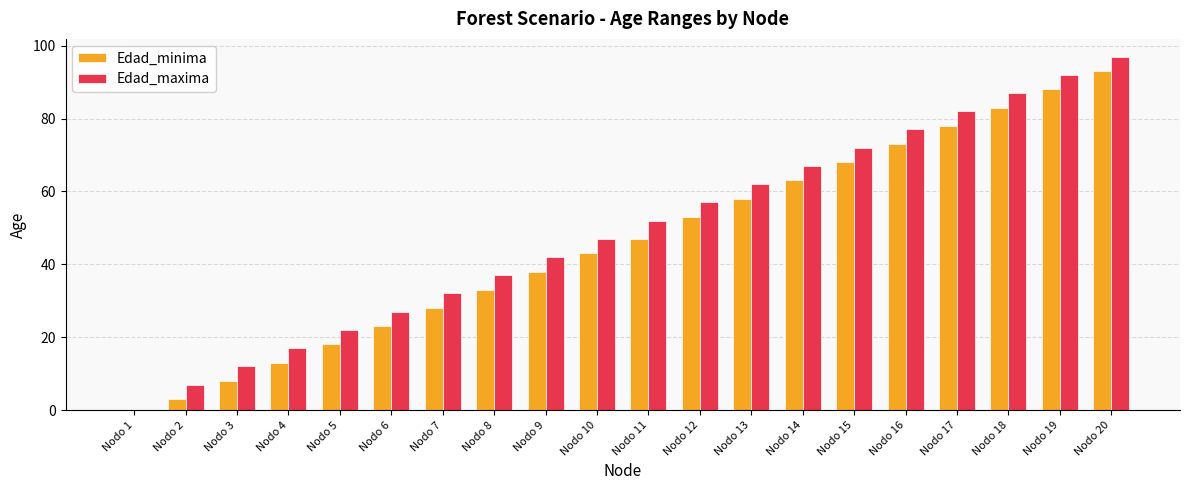

What is the total value across all series at Nodo 6?

50